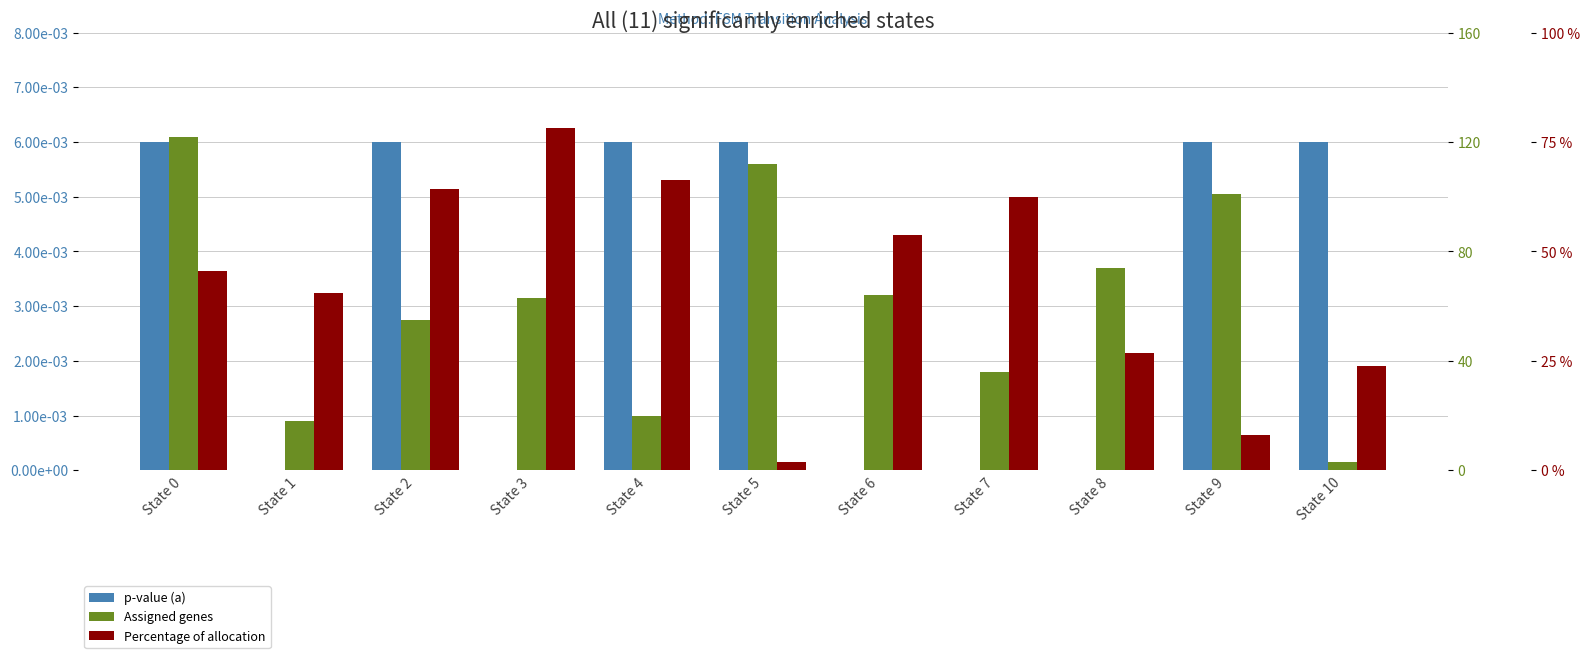

Between State 0 and State 7, which series saw the biggest shift?

Assigned genes